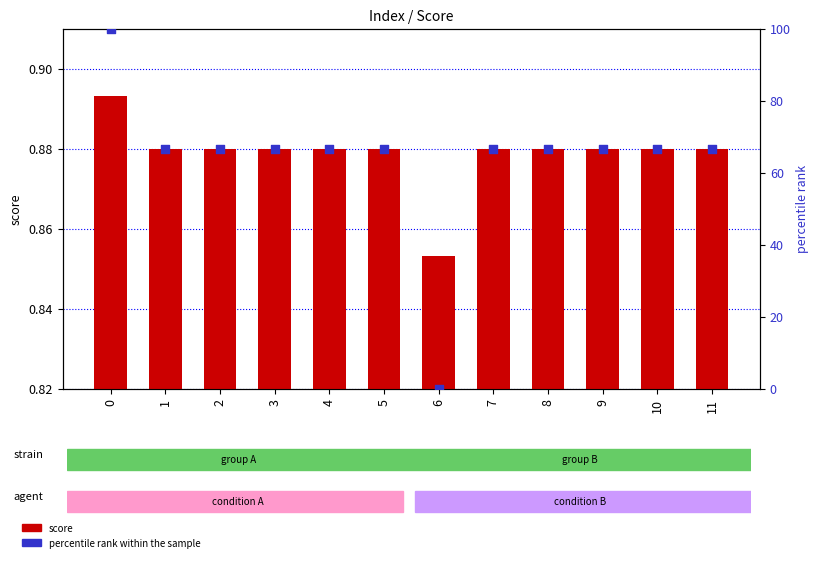

What is the total value across all series at 5?

67.5